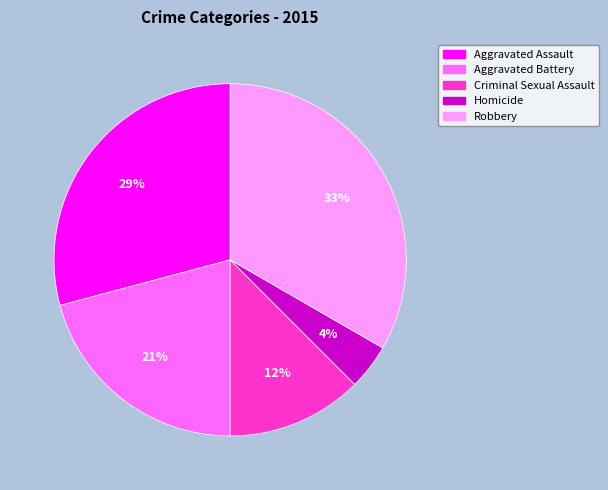

Approximately how many times larger is the value at Aggravated Battery compared to Robbery?

0.6